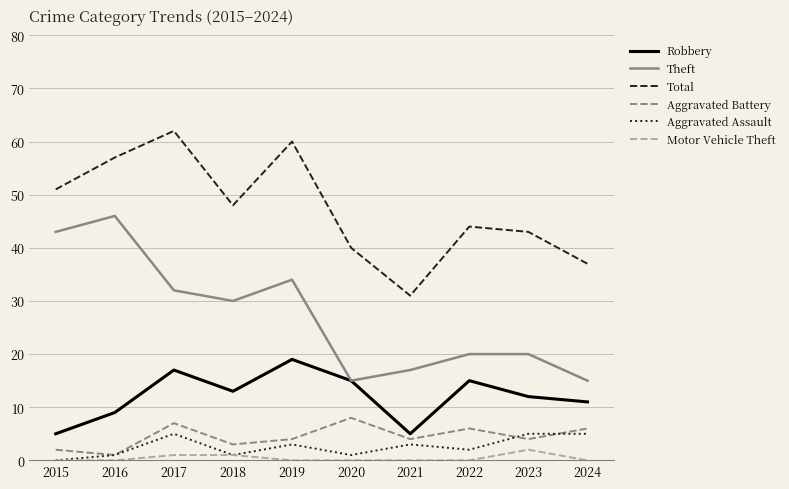

At which category does the chart reach its peak across all series?

2017